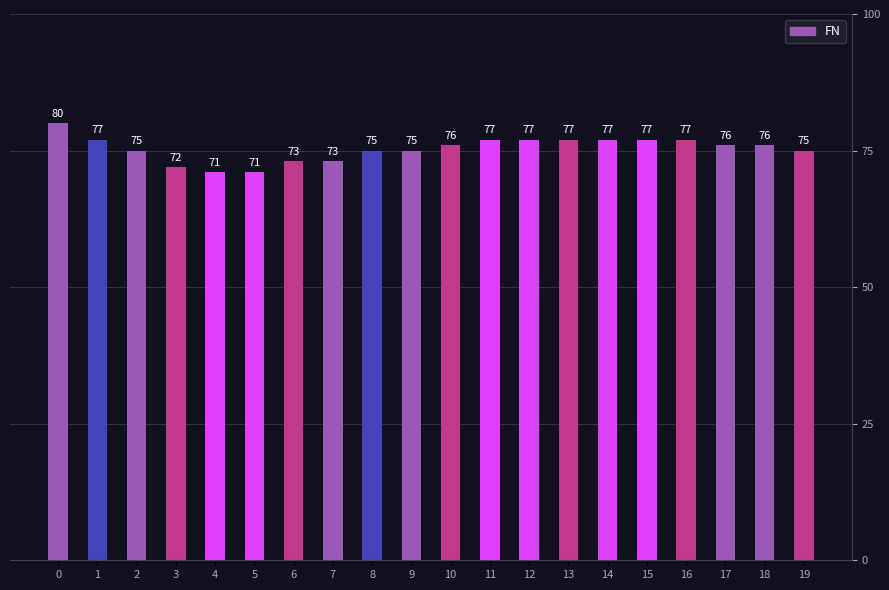

Between 8 and 13, which is larger?

13